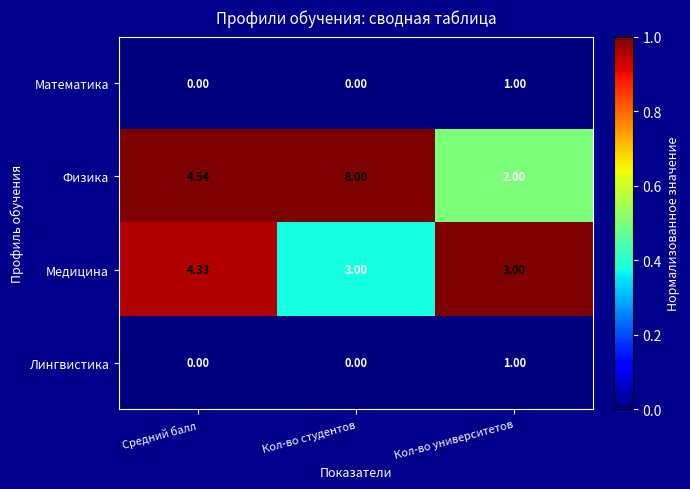

List the labels in order of Физика value, largest first.

Кол-во студентов, Средний балл, Кол-во университетов